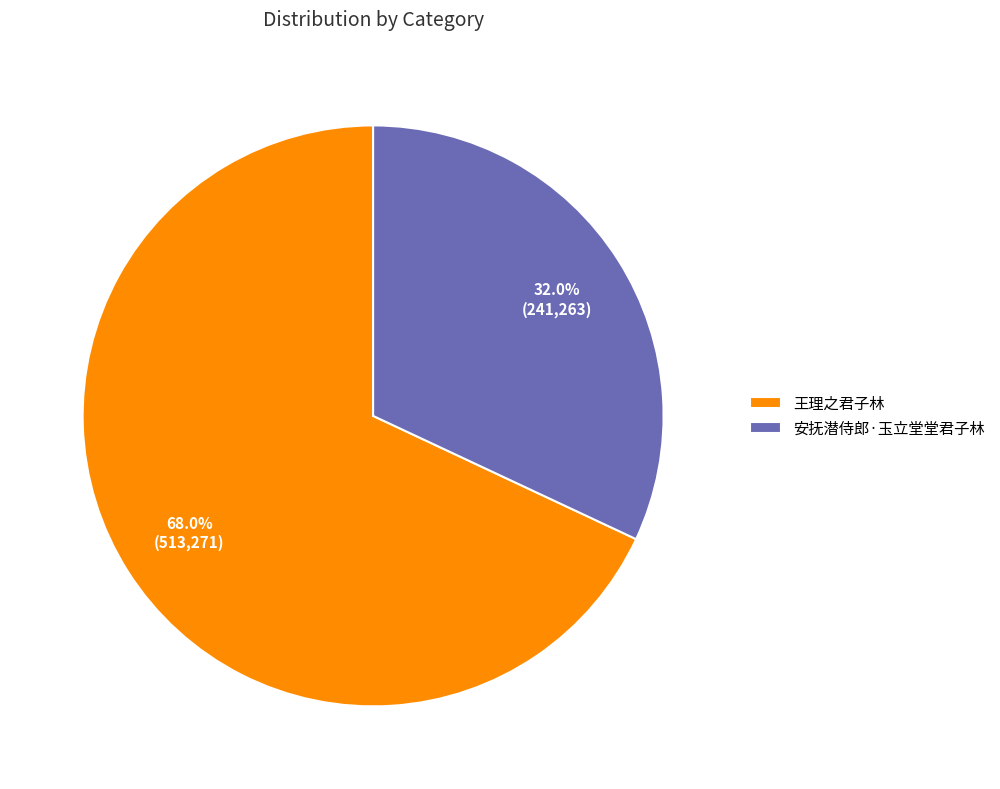

Rank the categories by value from lowest to highest.

安抚潜侍郎·玉立堂堂君子林, 王理之君子林